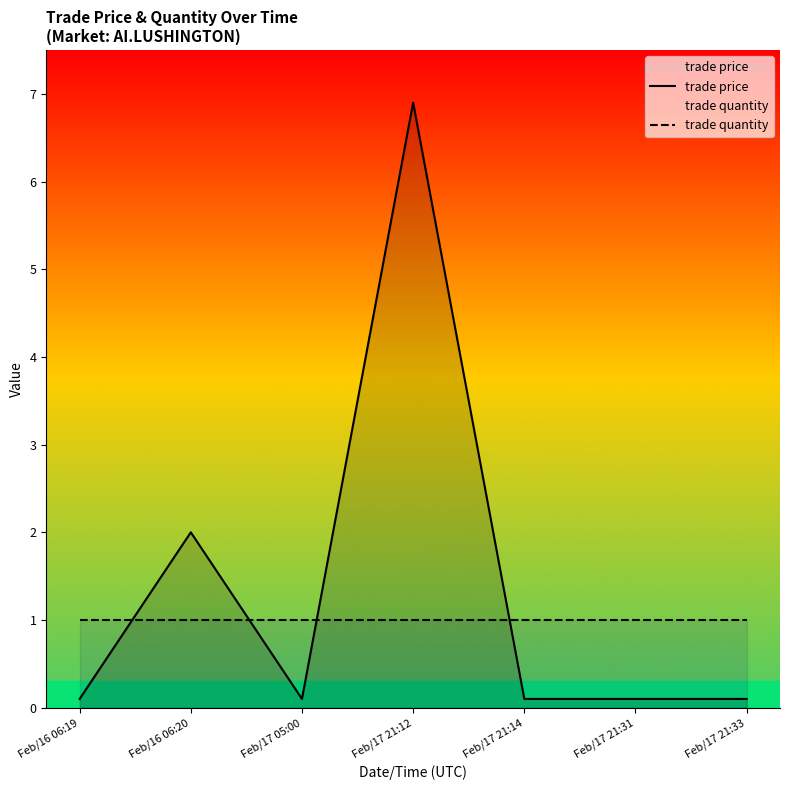

Is the value of trade price at Feb/16 06:20 greater than the value of trade quantity at Feb/17 21:31?

Yes